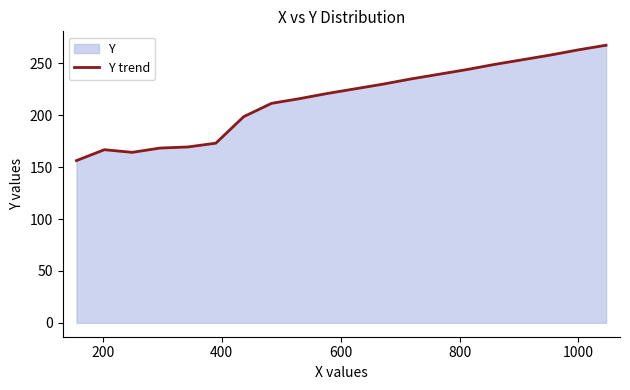

What is the minimum value shown in the chart?

156.3